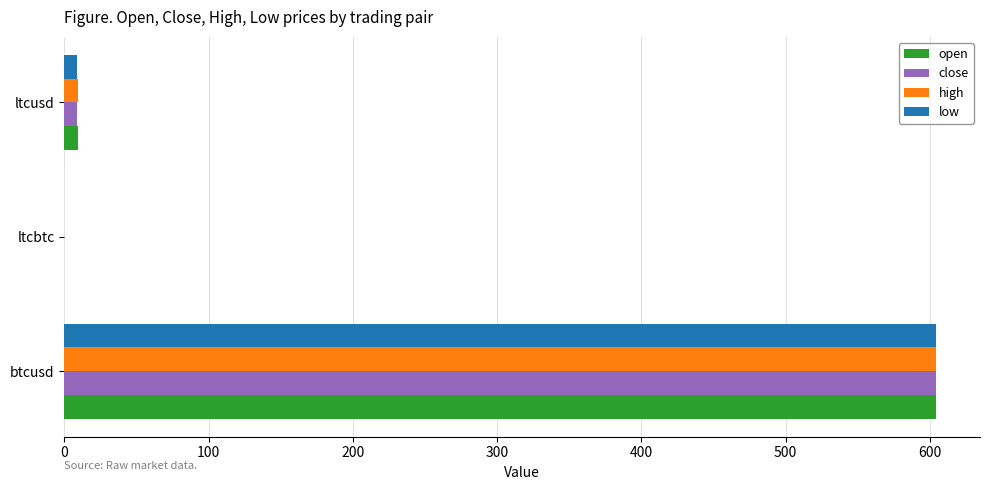

What is the highest value of the high series?

604.5